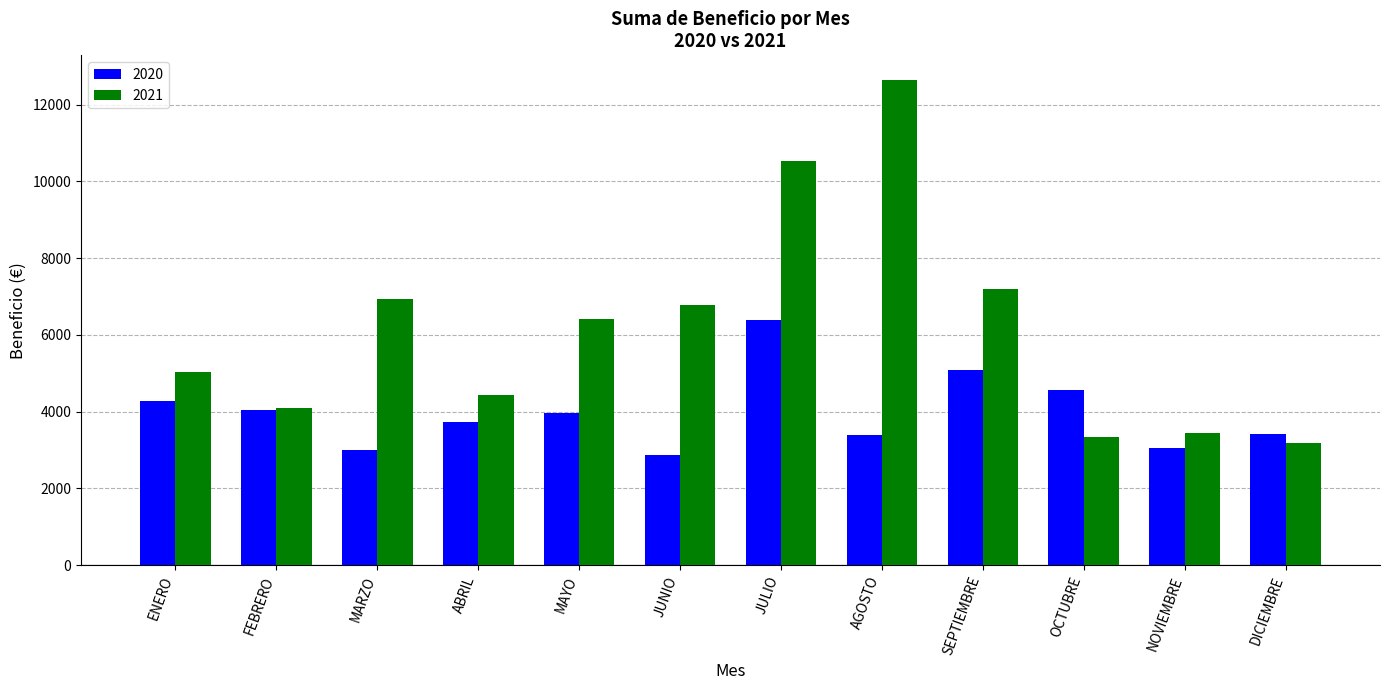

What is the minimum value for 2021?

3195.0